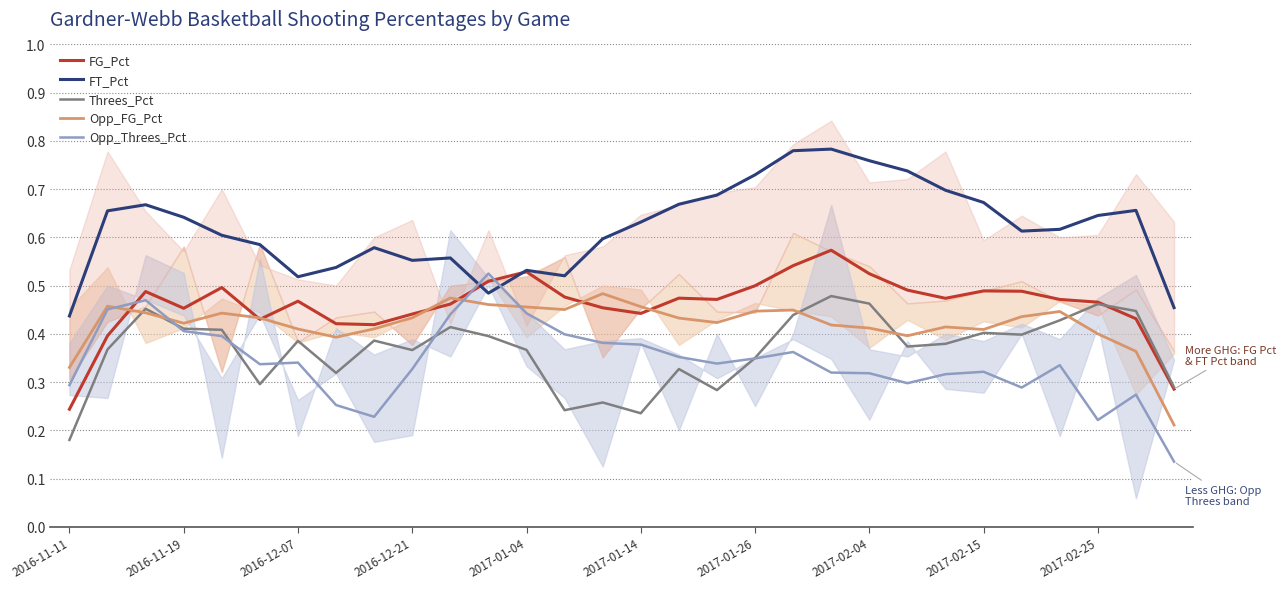

In FT_Pct, how many points are higher than both neighbors (excluding endpoints)?

6